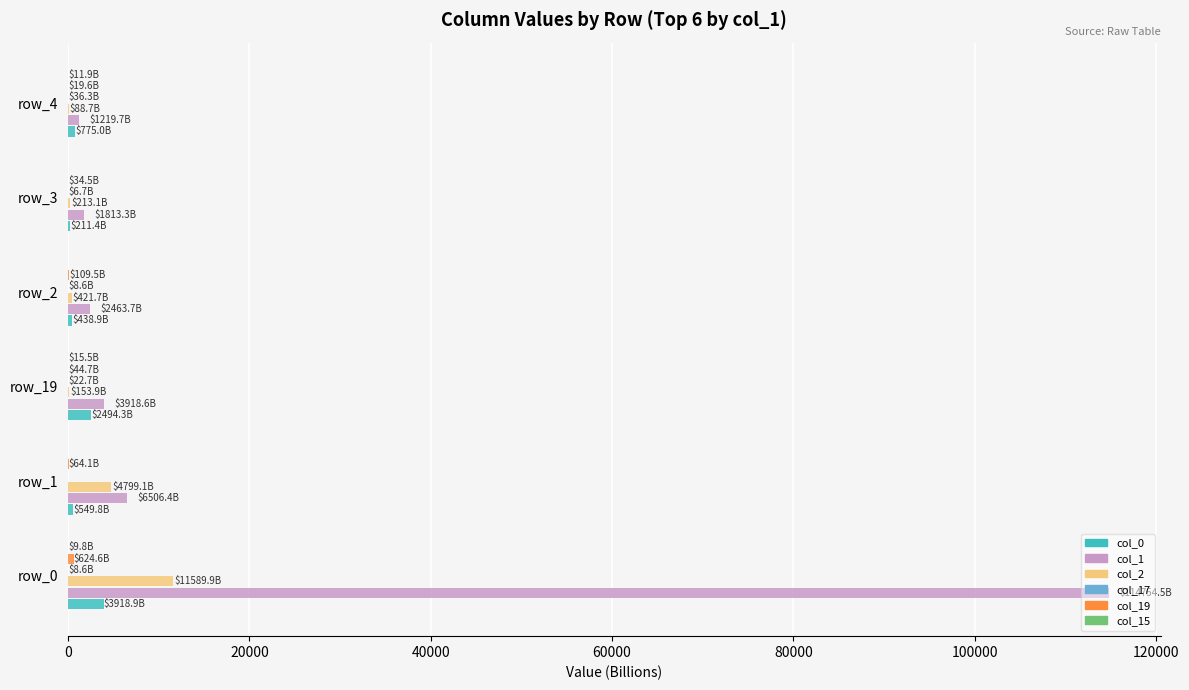

Which series has the largest total across all categories?

col_1